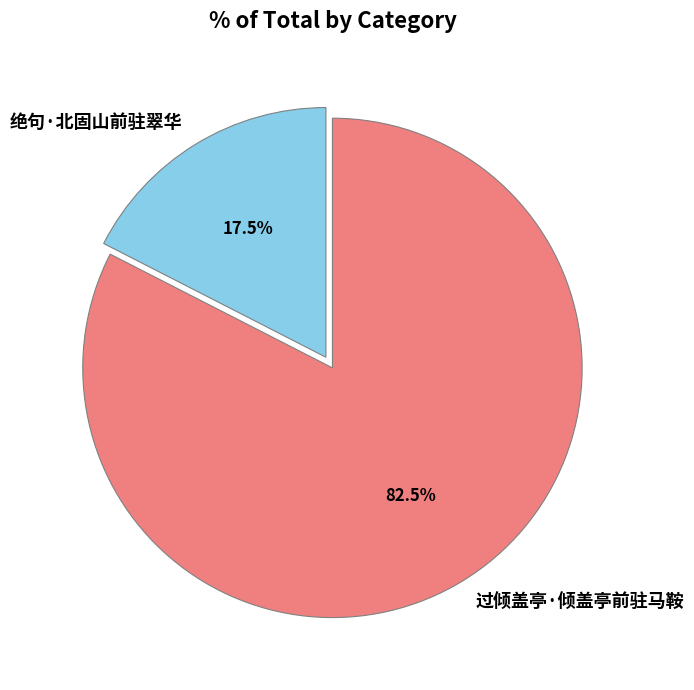

What is the largest slice in the pie chart?

过倾盖亭·倾盖亭前驻马鞍